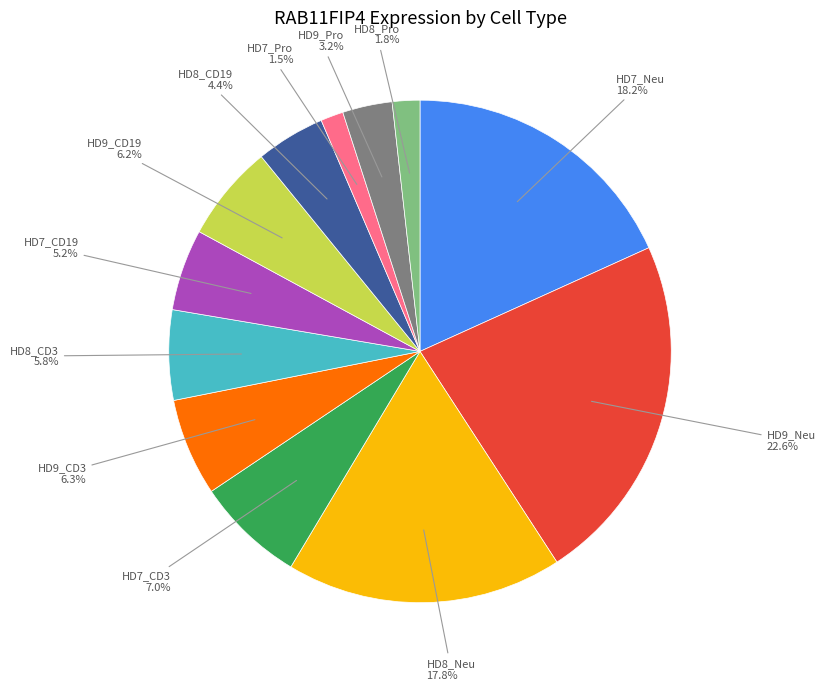

To the nearest percent, what is the average slice percentage?

8%